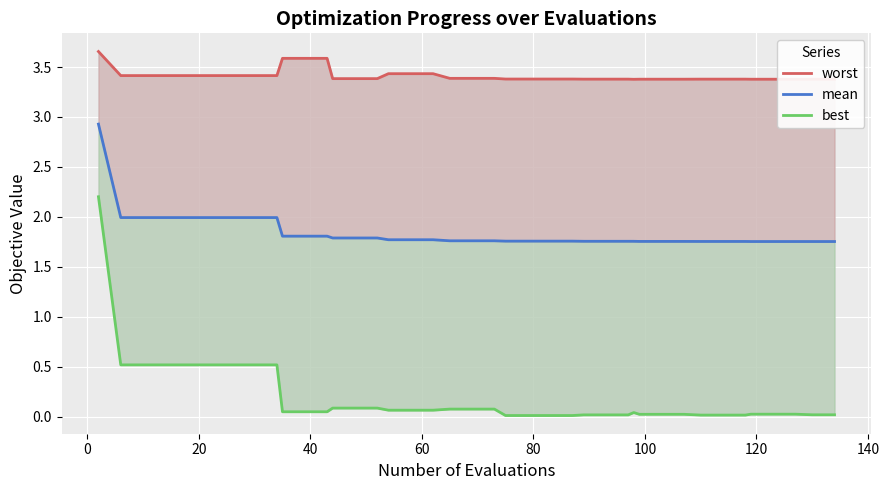

True or false: mean and best cross at least once.

False